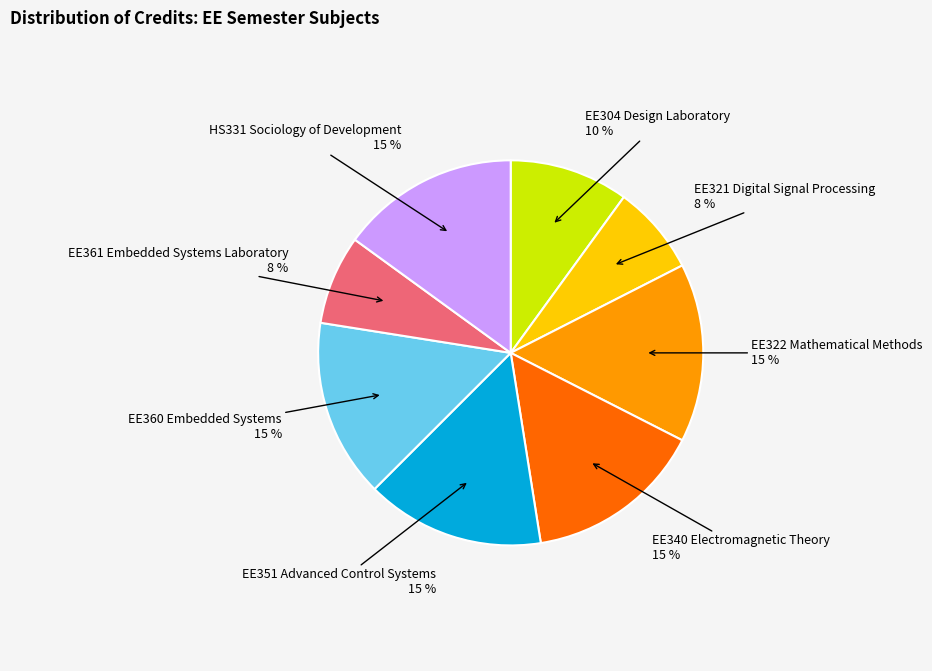

Is there a majority slice in this chart?

No